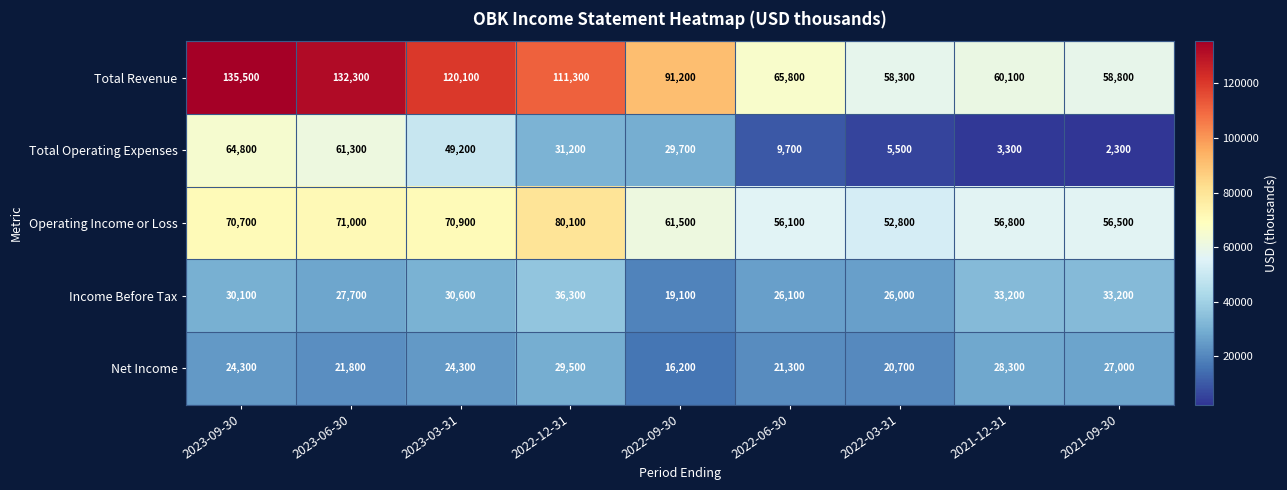

What is the average value of the Total Operating Expenses series?

28556